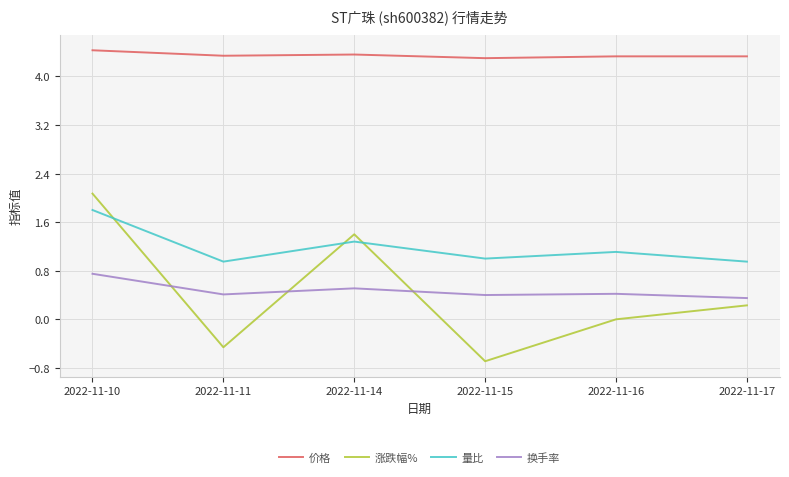

What is the spread (max minus min) of values at 2022-11-10?

3.7